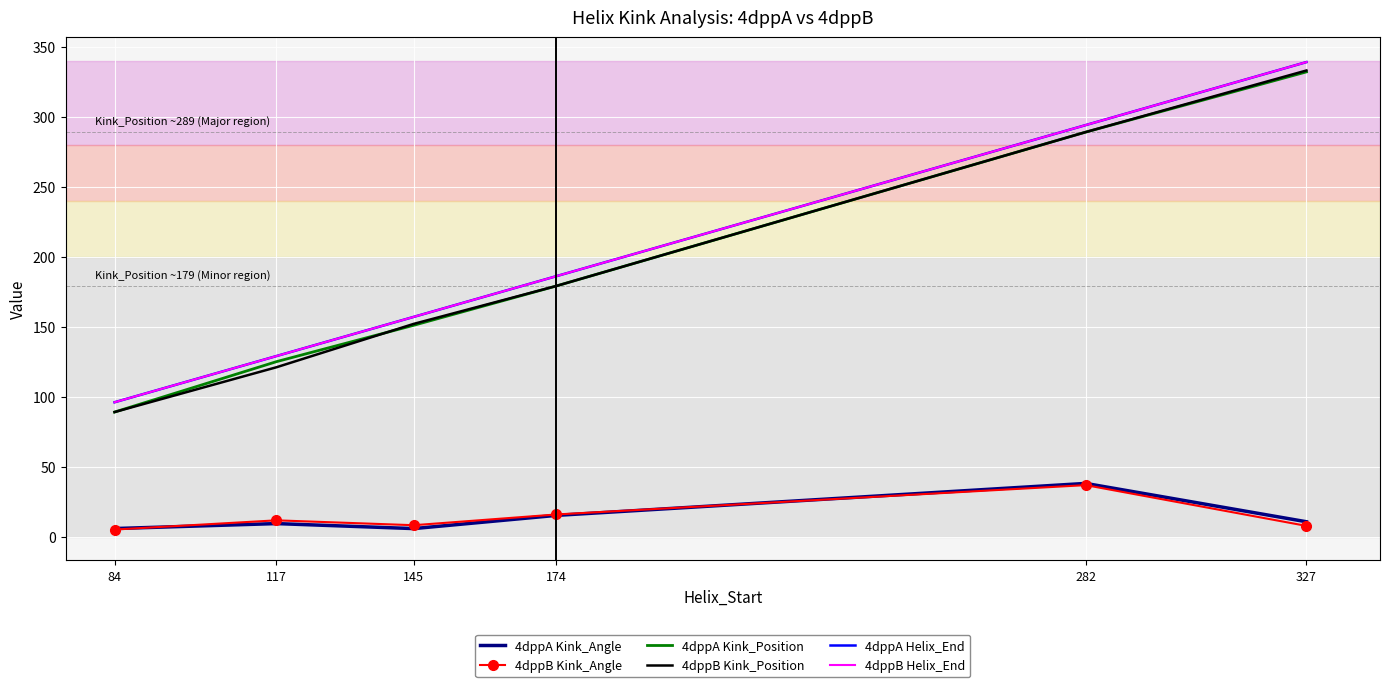

List the labels in order of 4dppA Helix_End value, largest first.

327, 282, 174, 145, 117, 84